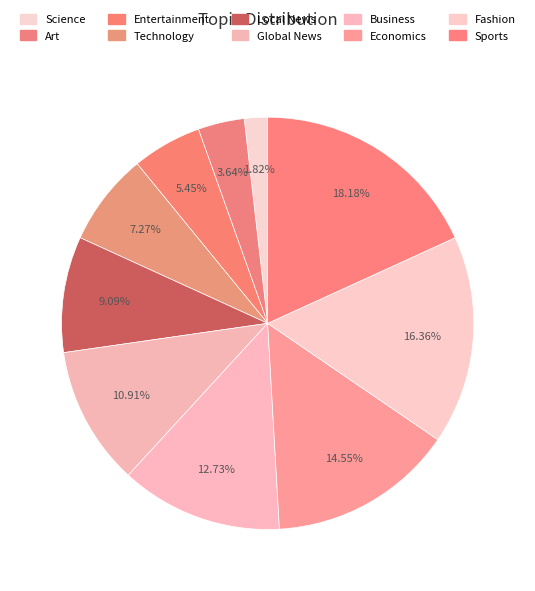

How many slices are in this pie chart?

10